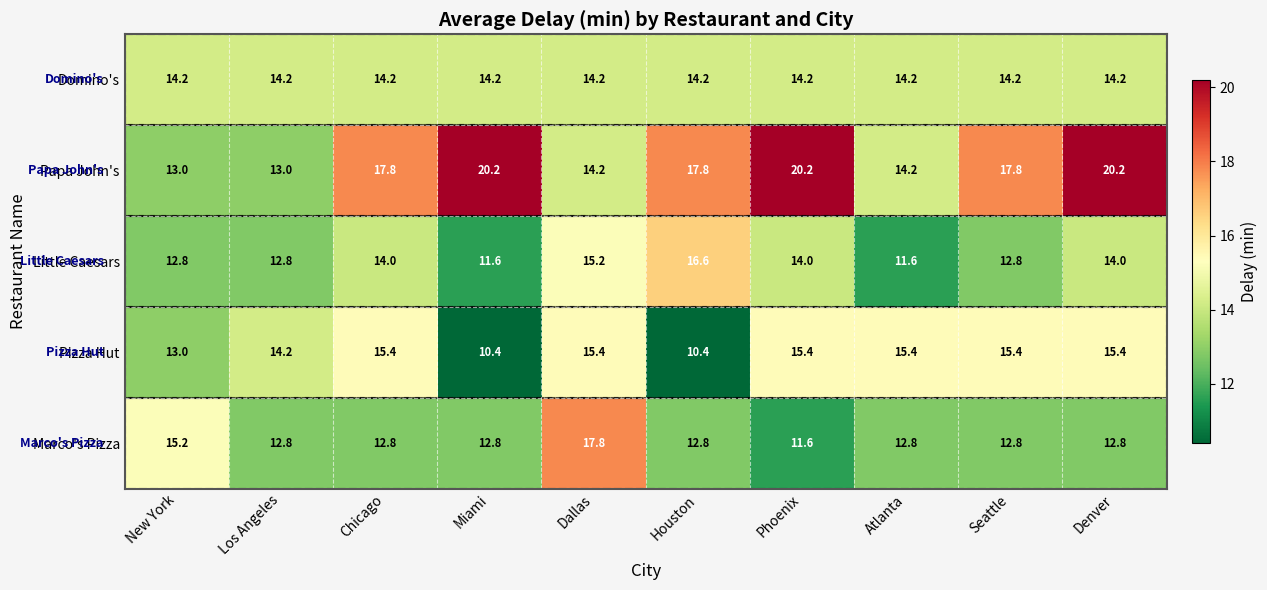

How many distinct data groups are displayed?

5